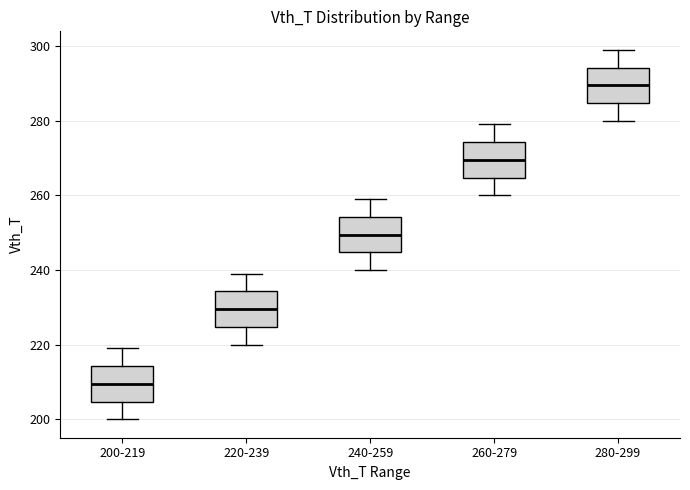

Reading left to right, transcribe this box plot: for each box, give where its median line is, the range the box spans, and where its two whiskers end, as read against the y-axis. The values are not printed on the chart, so give them approximately, as read against the axis.

200-219: median 210, box 204 to 214, whiskers 200 to 220
220-239: median 230, box 224 to 234, whiskers 220 to 240
240-259: median 250, box 244 to 254, whiskers 240 to 260
260-279: median 270, box 264 to 274, whiskers 260 to 280
280-299: median 290, box 284 to 294, whiskers 280 to 300